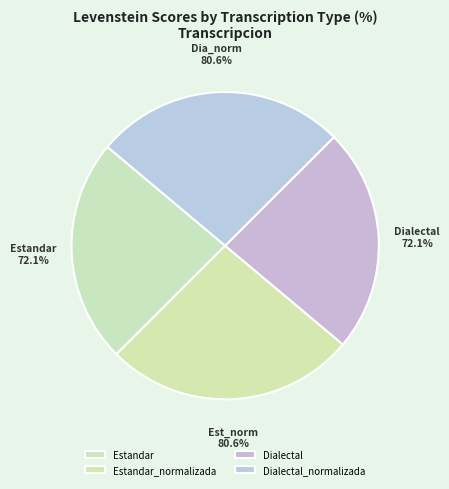

True or false: Estandar_normalizada accounts for 31% of the total.

False